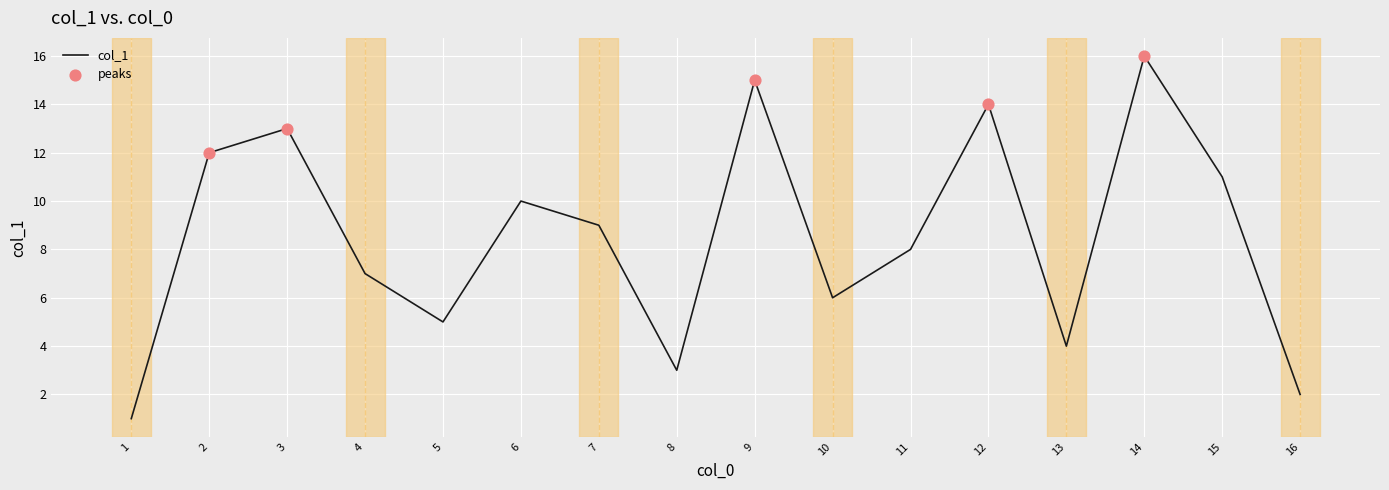

Between 11 and 15, which is larger?

15